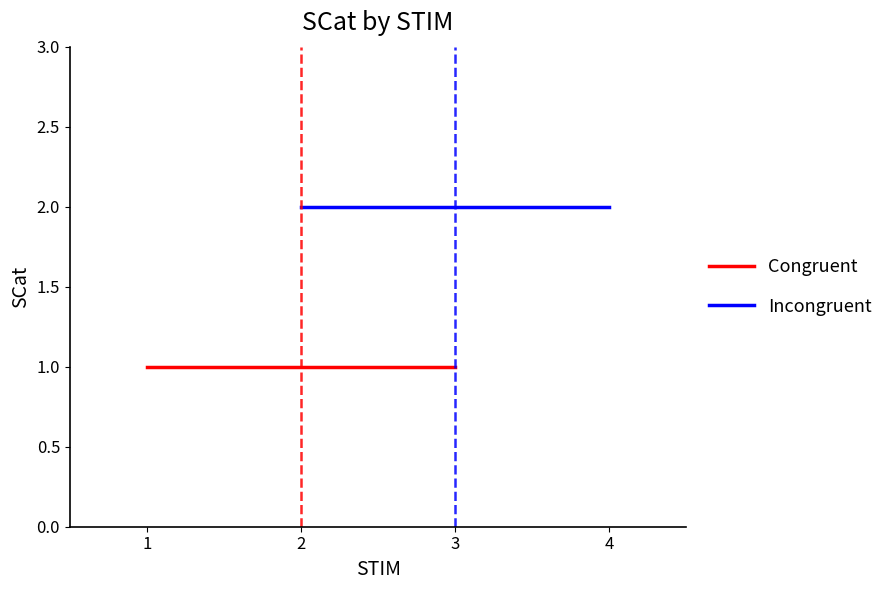

What is the difference between the highest and lowest values at 2?

1